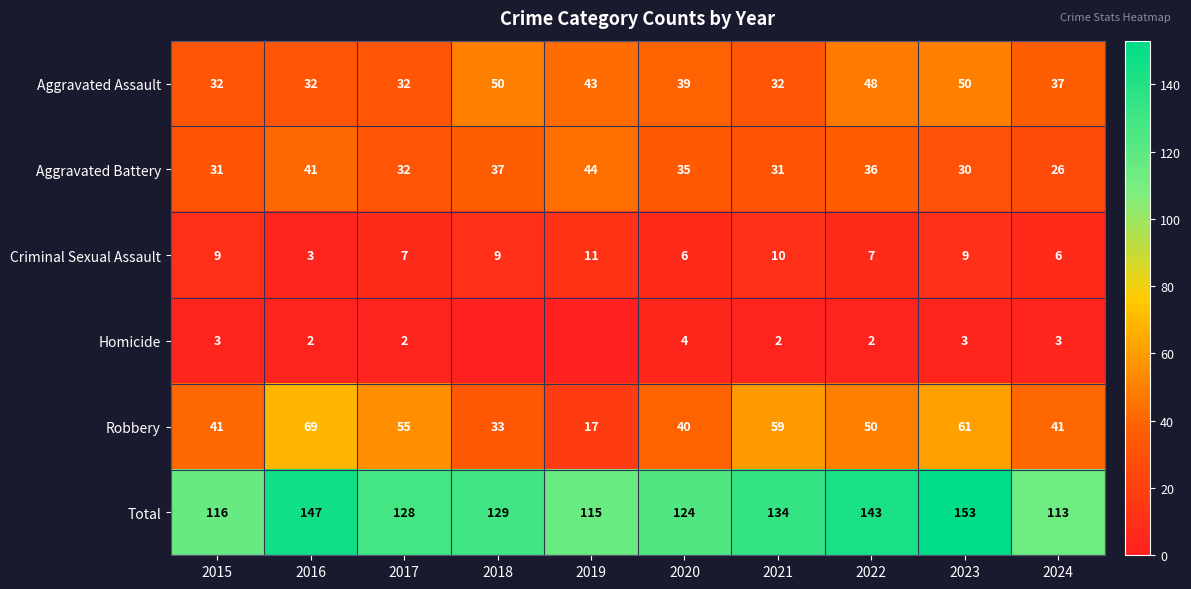

At which label does Aggravated Battery reach its minimum?

2024